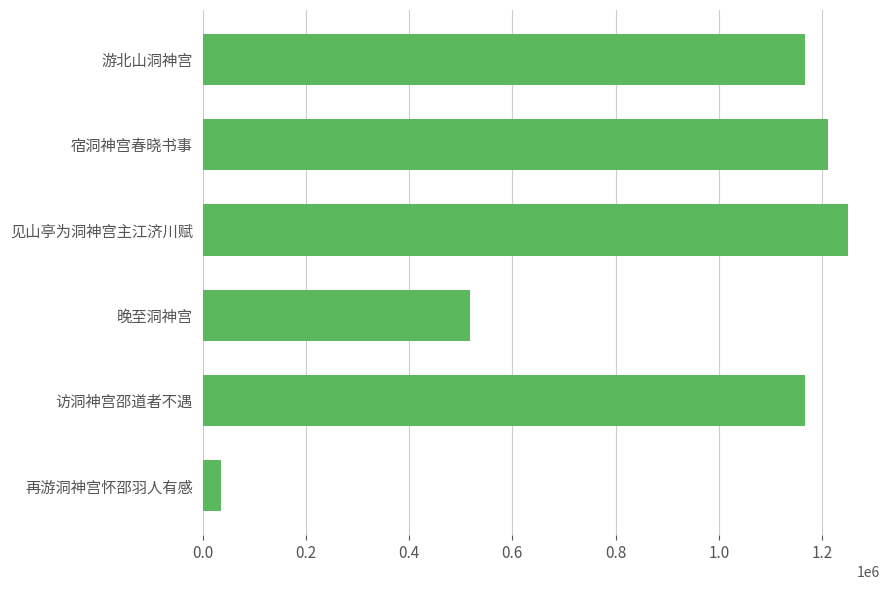

Which category has the highest value across all series?

见山亭为洞神宫主江济川赋